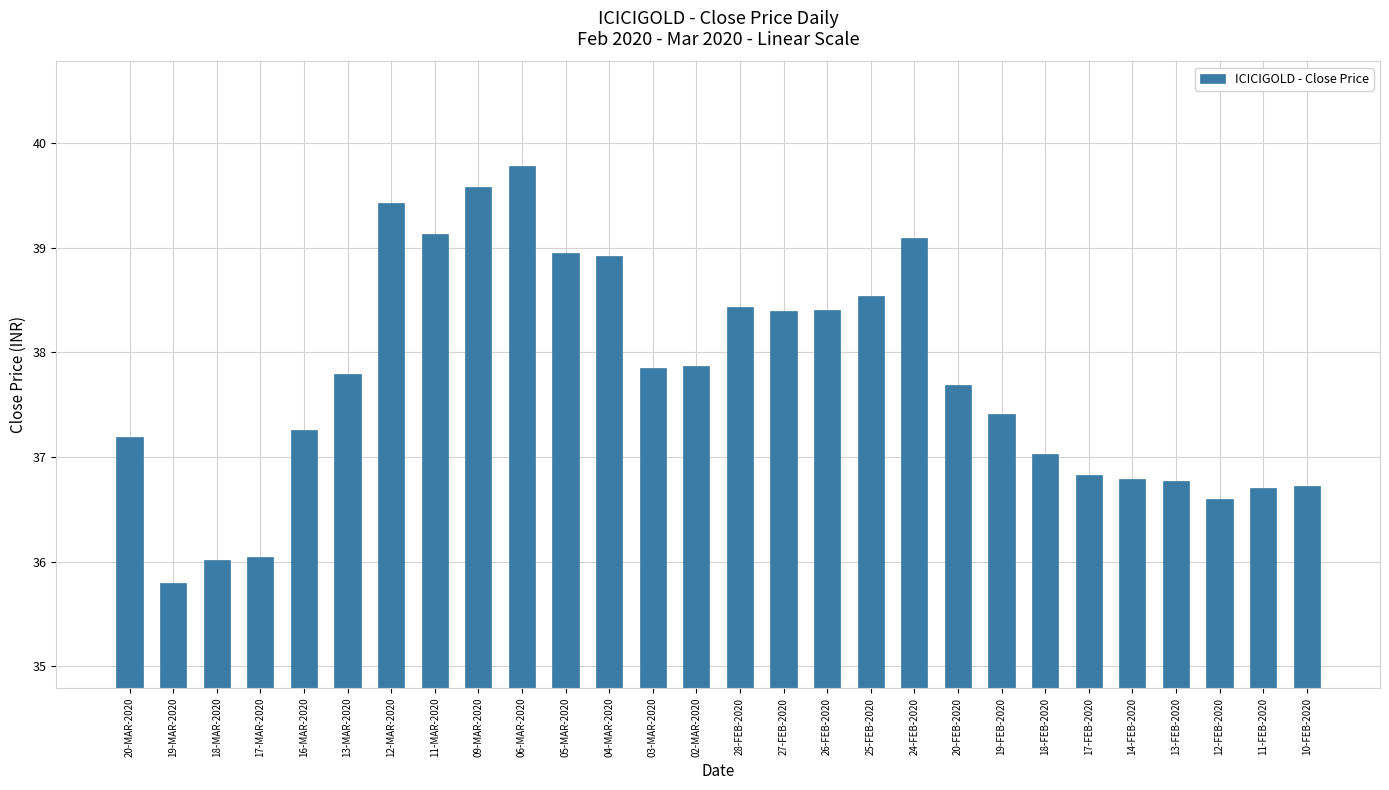

What is the label of the 2nd bar from the right?

11-FEB-2020